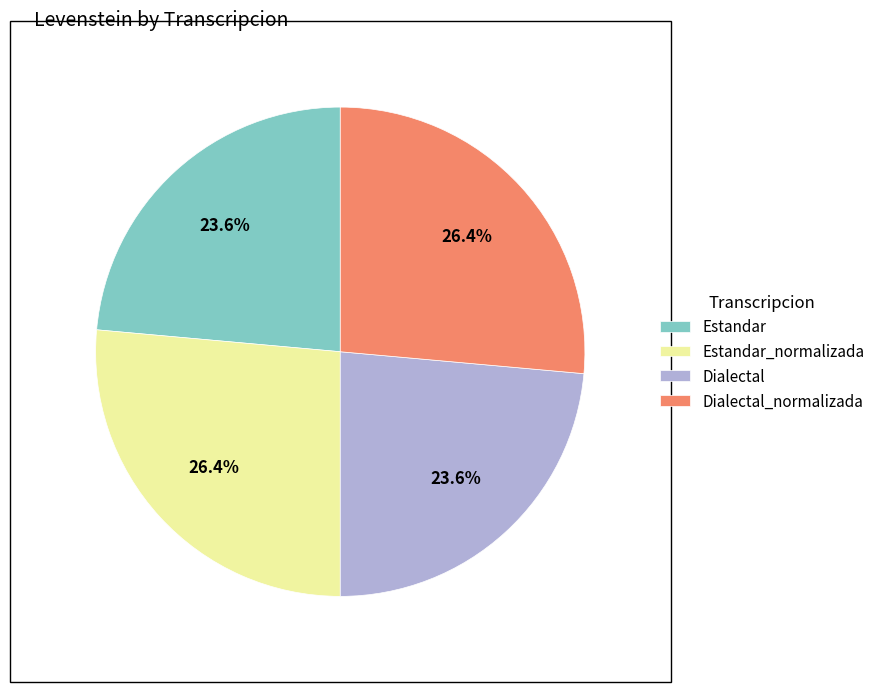

What is the ratio of the value at Estandar to the value at Dialectal_normalizada?

0.9